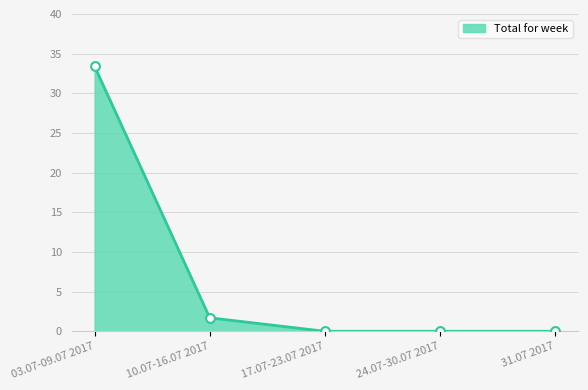

What is the change in value from 03.07-09.07 2017 to 24.07-30.07 2017?

-33.4